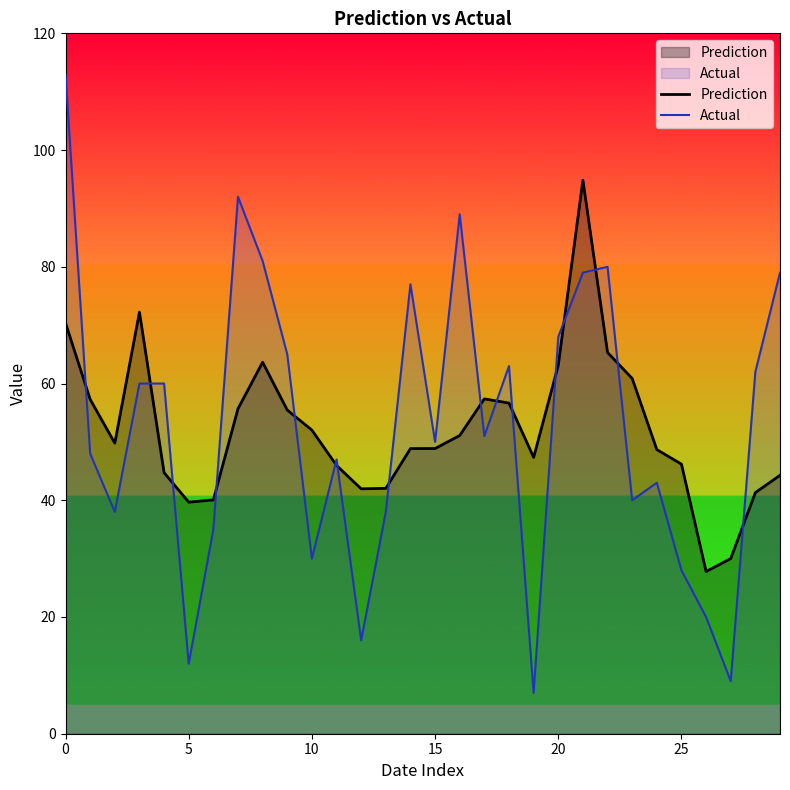

Rank the series by their maximum value, from highest to lowest.

Actual, Prediction